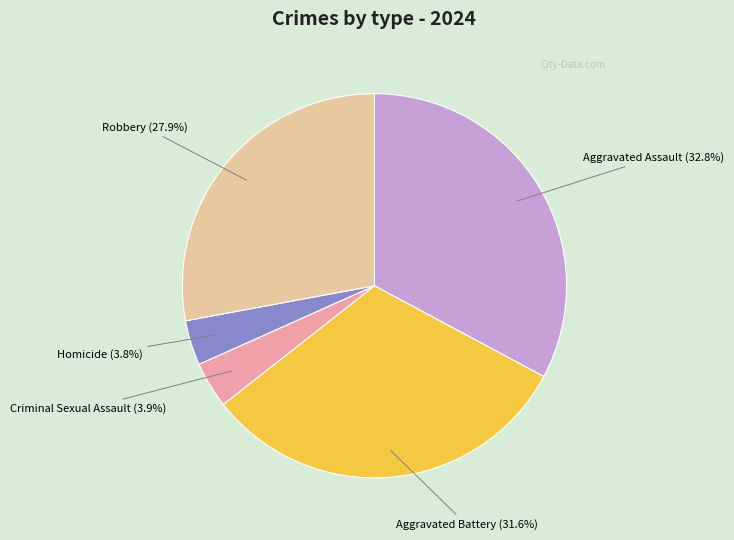

To the nearest percent, what is the difference between the largest and smallest slice percentages?

29%